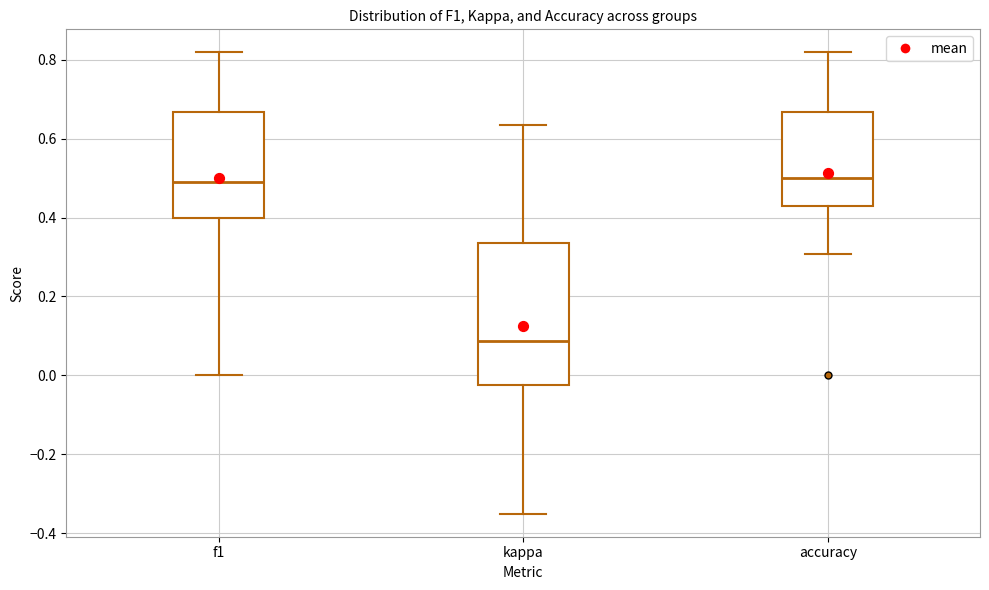

Reading left to right, transcribe this box plot: for each box, give where its median line is, the range the box spans, and where its two whiskers end, as read against the y-axis. The values are not printed on the chart, so give them approximately, as read against the axis.

f1: median 0.50, box 0.40 to 0.66, whiskers 0.00 to 0.82
kappa: median 0.08, box -0.02 to 0.34, whiskers -0.34 to 0.64
accuracy: median 0.50, box 0.42 to 0.66, whiskers 0.30 to 0.82